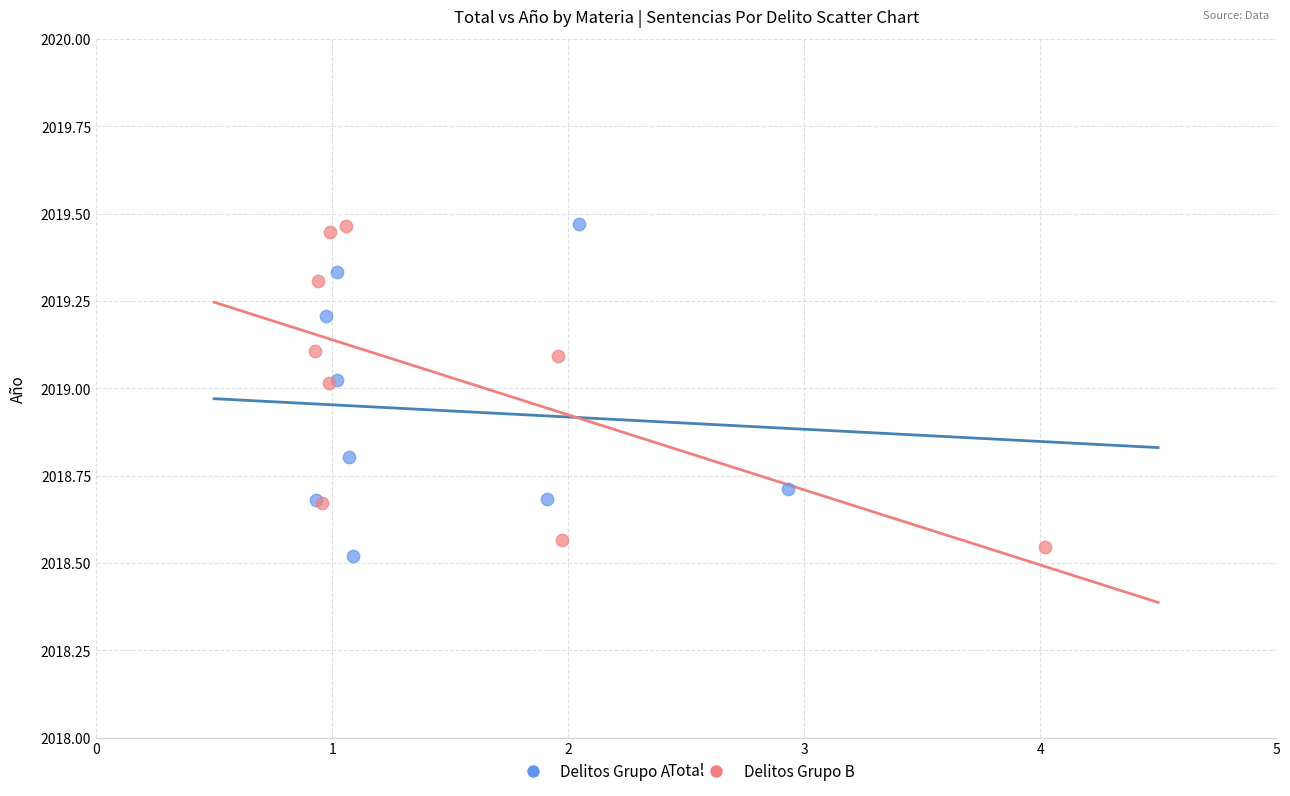

What are all the series names shown in the legend?

Delitos Grupo A, Delitos Grupo B